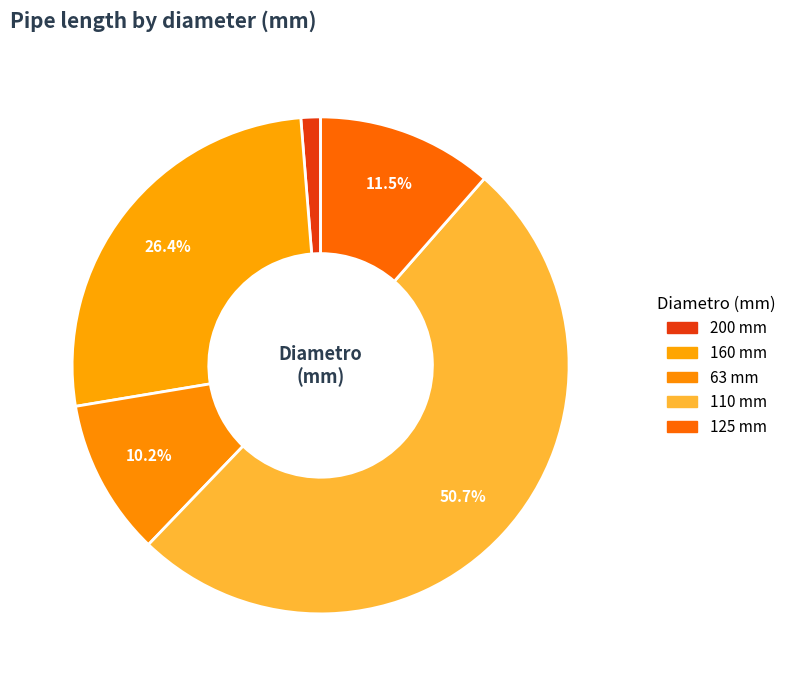

How many slices are in this pie chart?

5